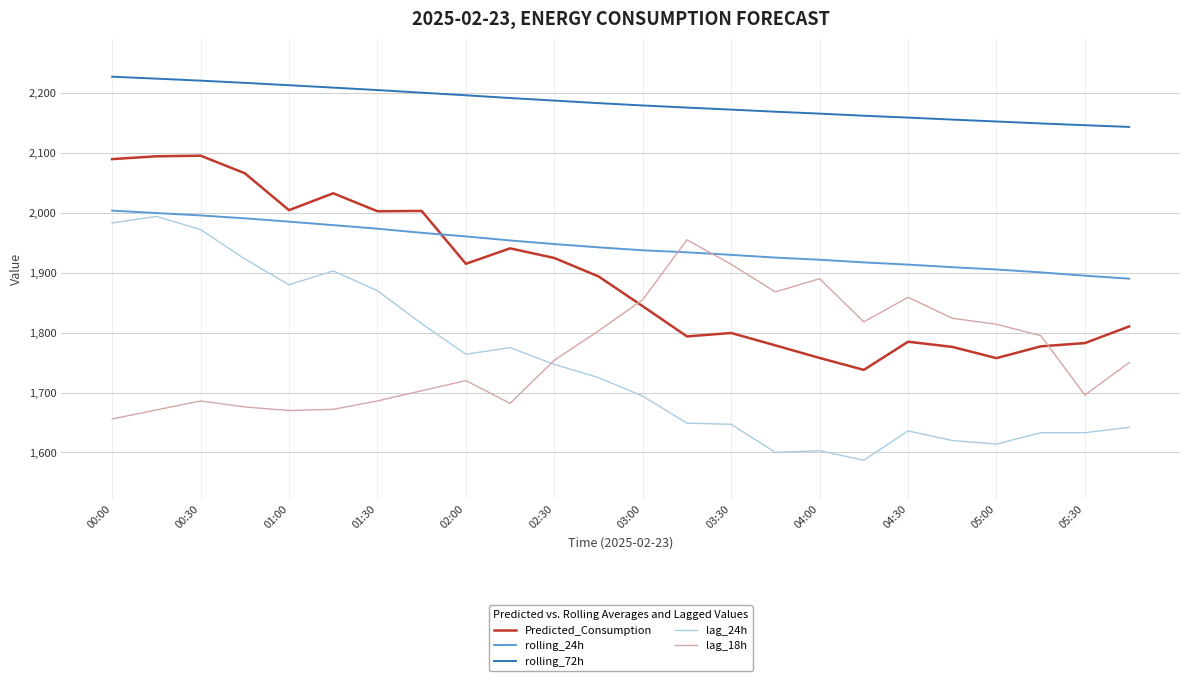

What is the maximum value shown in the chart?

2227.2